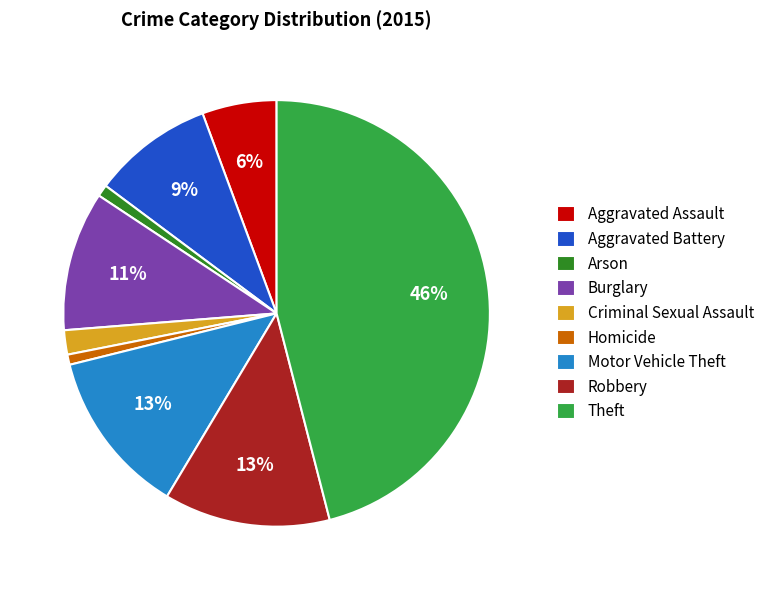

Between Criminal Sexual Assault and Aggravated Assault, which is larger?

Aggravated Assault